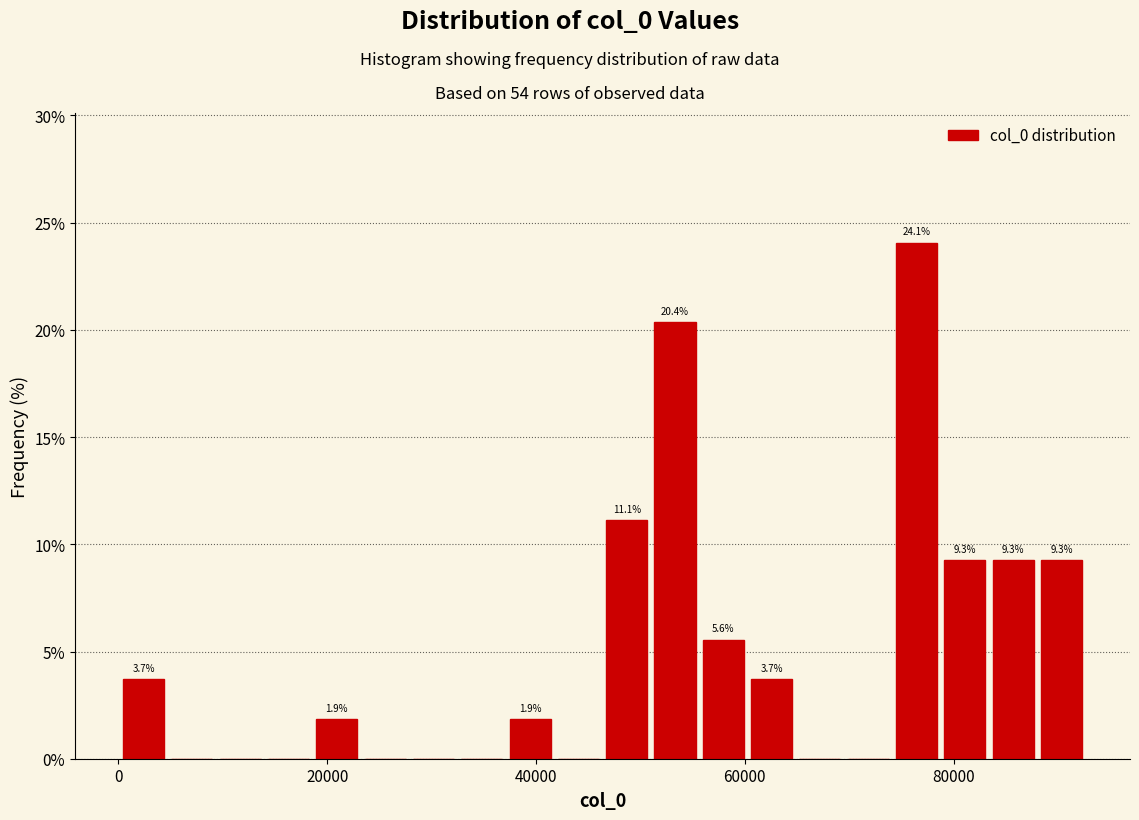

Around what value on the x-axis is the tallest bar? Give the approximate position of its centre, as read against the axis.

76000